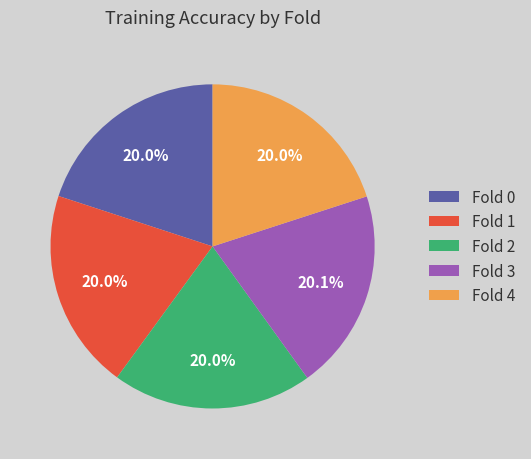

Is Fold 1 the majority of the pie?

No